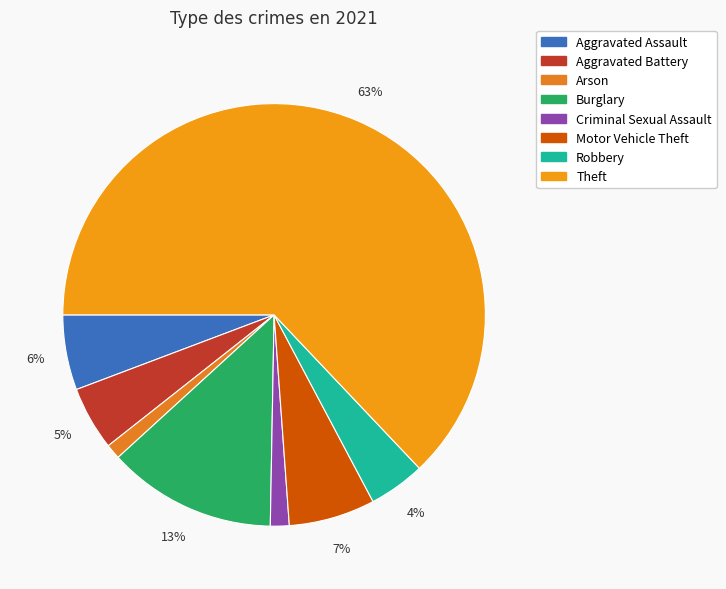

Which category has the biggest portion of the pie?

Theft